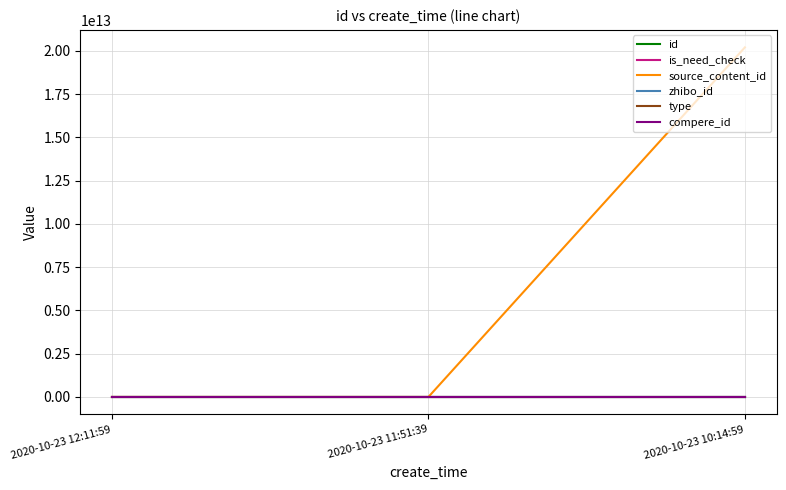

Reading right to left, transcribe all the data shown in this chart.

id: 1867089	1867157	1867163
is_need_check: 1	0	0
source_content_id: 20201023101459	0	0
zhibo_id: 152	152	152
type: 0	0	0
compere_id: 0	0	0